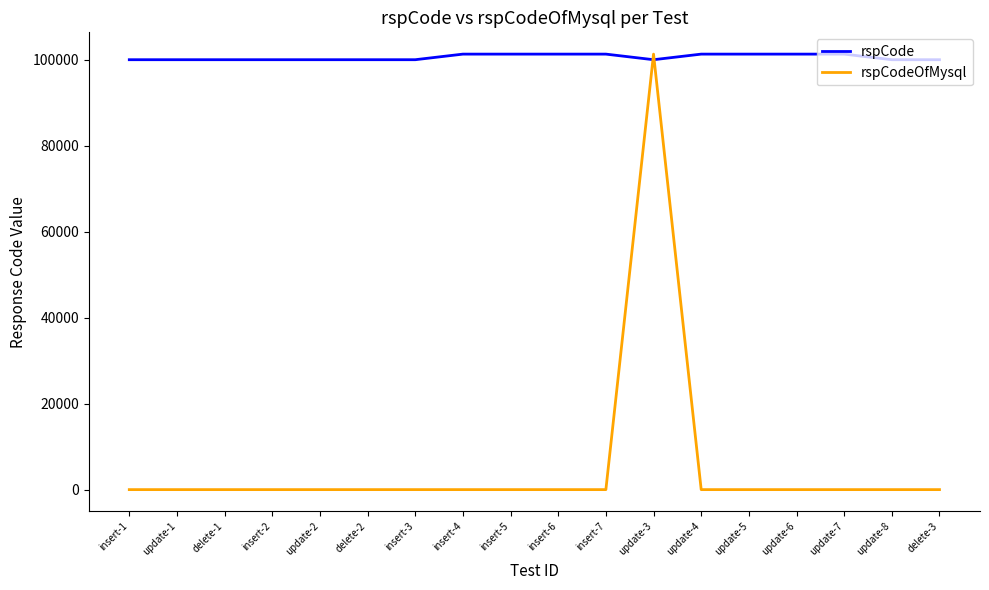

The value of rspCodeOfMysql at delete-1 is 56992. True or false?

False